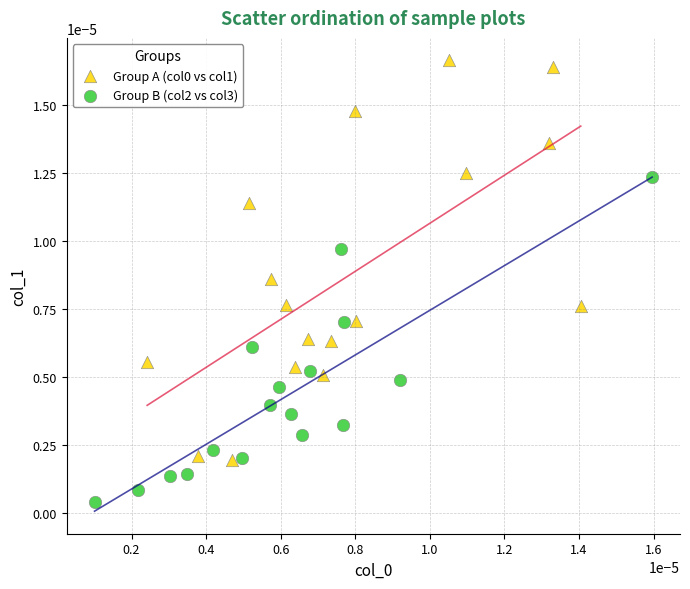

Which series contains the lowest Y value?

Group B (col2 vs col3)